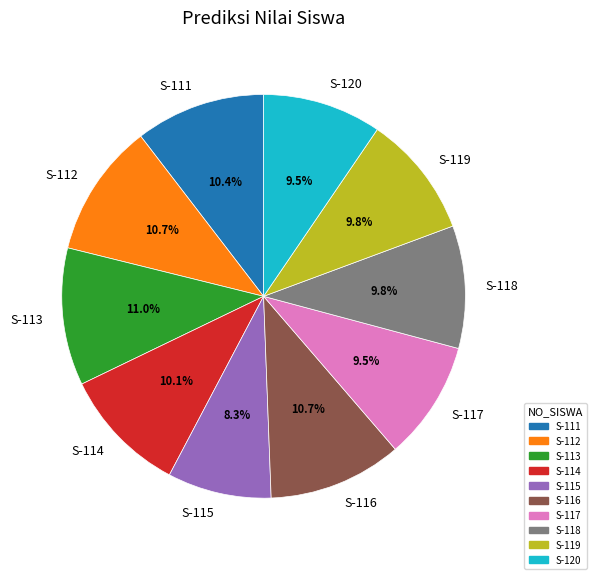

Is there any slice that represents more than half of the pie?

No